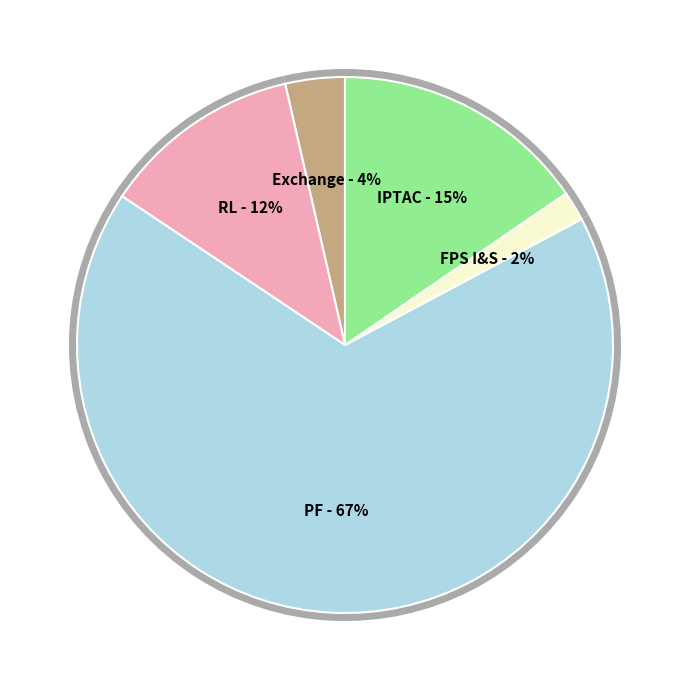

What portion of the pie excludes Exchange?

95.8%